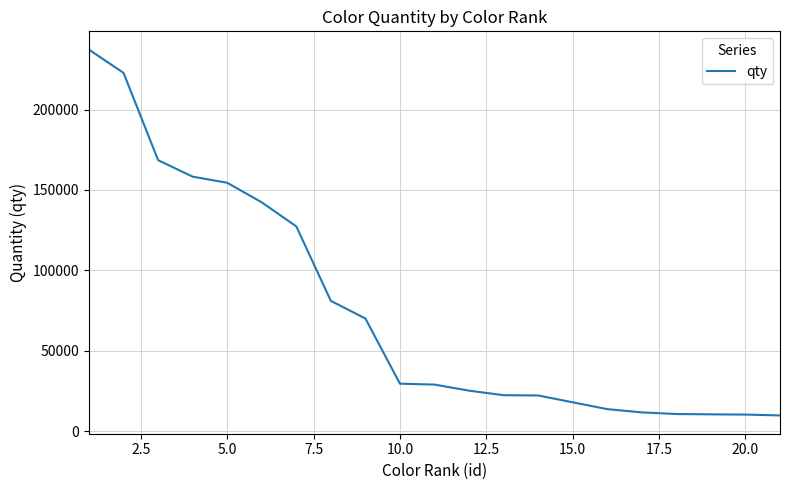

What is the smallest value displayed?

9823